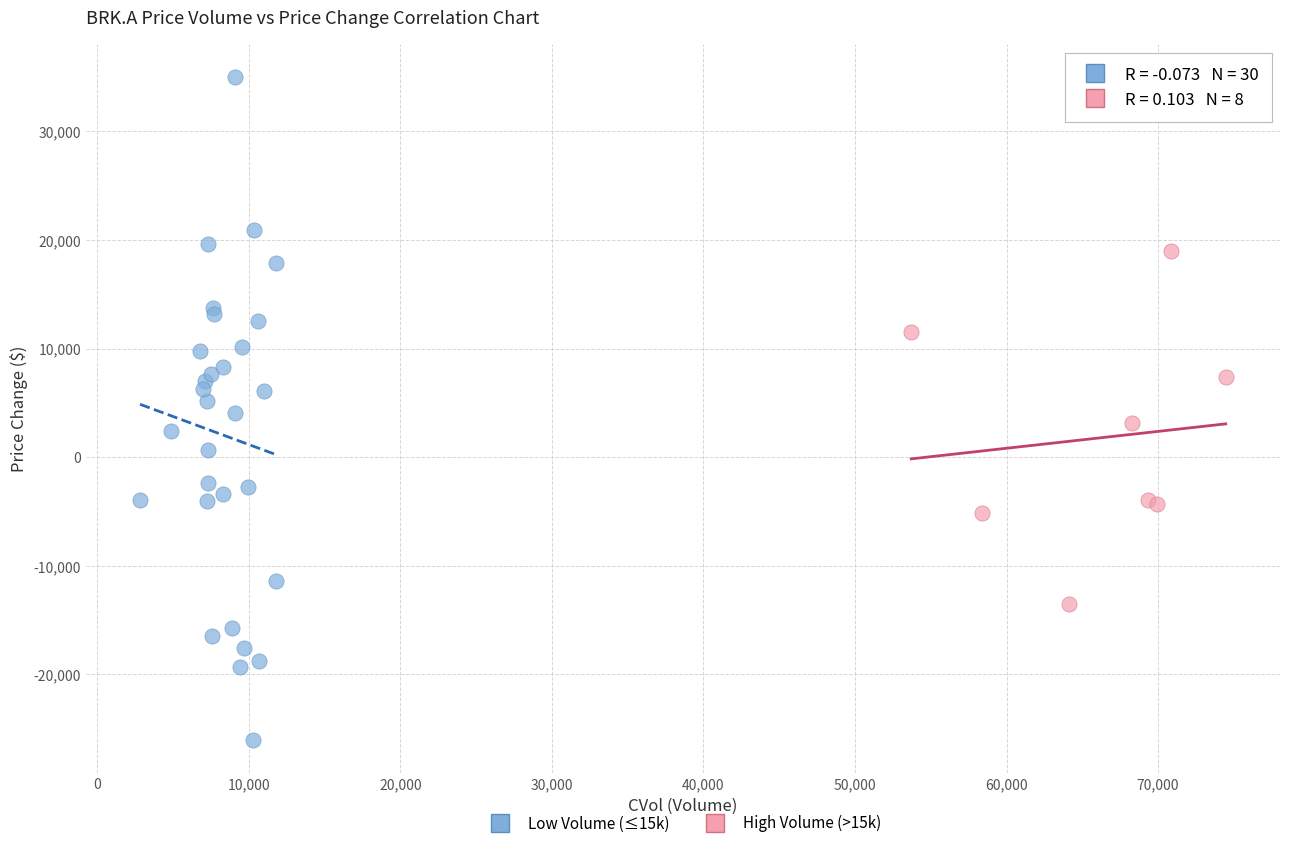

Which series has the largest Y range (max minus min)?

Low Volume (≤15k)